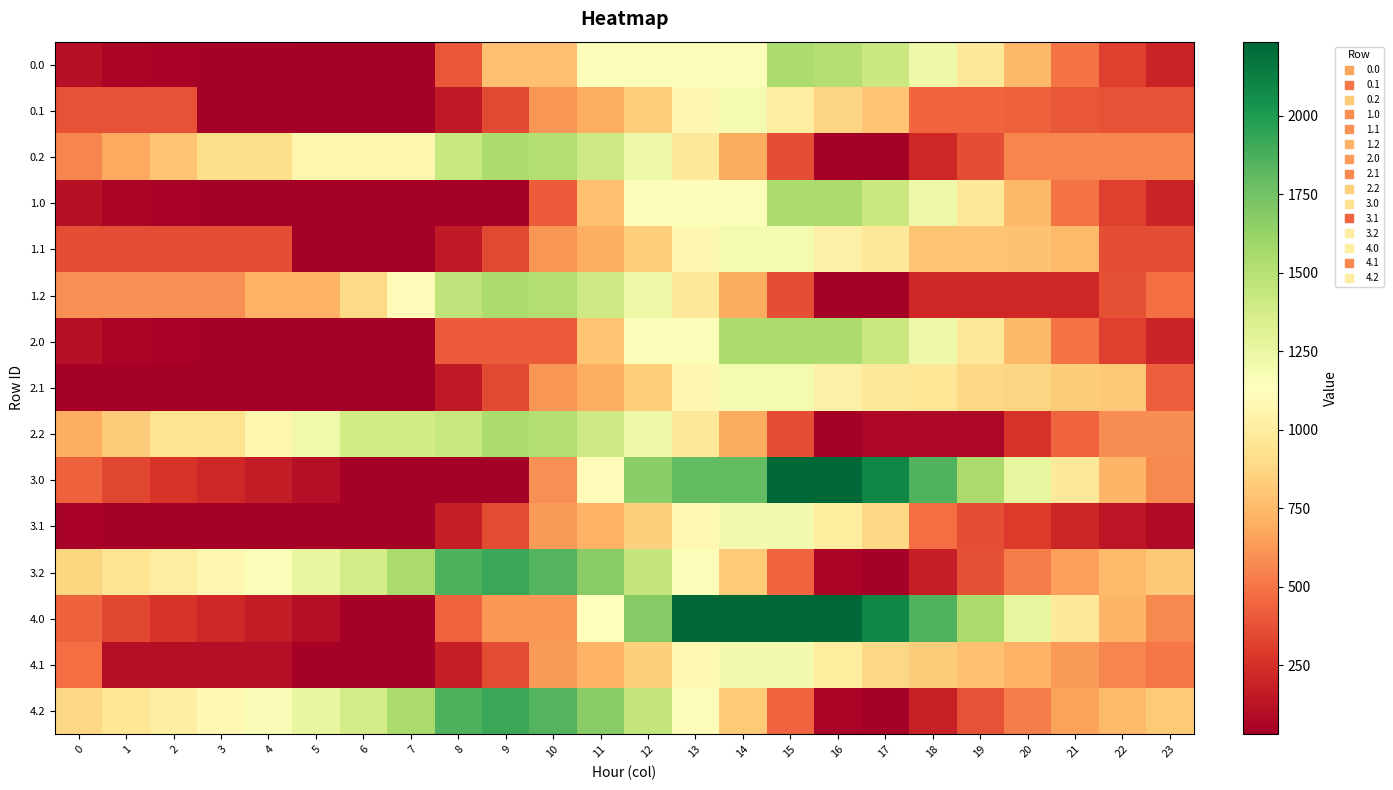

Reading right to left, transcribe all the data shown in this chart.

0.0: 23=195.3	22=307.7	21=501.9	20=742.7	19=974.9	18=1226.6	17=1415.2	16=1511.0	15=1540.0	14=1158.8	13=1158.8	12=1158.8	11=1158.8	10=777.7	9=777.7	8=396.6	7=30.8	6=30.8	5=38.9	4=42.7	3=47.6	2=52.0	1=62.5	0=112.5
0.1: 23=376.9	22=376.9	21=397.0	20=429.7	19=444.4	18=444.6	17=795.4	16=862.6	15=1011.4	14=1186.2	13=1073.7	12=834.7	11=701.4	10=615.3	9=343.9	8=154.8	7=30.8	6=30.8	5=30.8	4=30.8	3=30.8	2=376.9	1=376.9	0=376.9
0.2: 23=558.0	22=558.0	21=558.0	20=558.0	19=359.2	18=218.9	17=30.8	16=30.8	15=360.7	14=689.8	13=980.2	12=1223.1	11=1396.0	10=1517.8	9=1540.0	8=1429.6	7=1068.6	6=1068.6	5=1068.6	4=915.1	3=915.1	2=797.3	1=684.0	0=558.0
1.0: 23=195.3	22=307.7	21=501.9	20=742.7	19=974.9	18=1226.6	17=1415.2	16=1540.0	15=1540.0	14=1158.8	13=1158.8	12=1158.8	11=777.7	10=411.9	9=30.8	8=30.8	7=30.8	6=30.8	5=38.9	4=42.7	3=47.6	2=52.0	1=62.5	0=112.5
1.1: 23=359.8	22=359.8	21=748.7	20=781.4	19=796.1	18=796.3	17=970.2	16=1037.5	15=1186.2	14=1186.2	13=1073.7	12=834.7	11=701.4	10=615.3	9=343.9	8=154.8	7=30.8	6=30.8	5=30.8	4=359.8	3=359.8	2=359.8	1=359.8	0=359.8
1.2: 23=481.3	22=369.9	21=218.9	20=218.9	19=218.9	18=218.9	17=30.8	16=30.8	15=360.7	14=689.8	13=980.2	12=1223.1	11=1396.0	10=1517.8	9=1540.0	8=1469.2	7=1108.1	6=887.0	5=717.4	4=717.4	3=593.1	2=593.1	1=593.1	0=593.1
2.0: 23=195.3	22=307.7	21=501.9	20=742.7	19=974.9	18=1226.6	17=1415.2	16=1540.0	15=1540.0	14=1540.0	13=1158.8	12=1158.8	11=793.1	10=411.9	9=411.9	8=411.9	7=30.8	6=30.8	5=38.9	4=42.7	3=47.6	2=52.0	1=62.5	0=112.5
2.1: 23=419.2	22=808.1	21=828.2	20=860.9	19=875.6	18=964.8	17=970.2	16=1037.5	15=1186.2	14=1186.2	13=1073.7	12=834.7	11=701.4	10=615.3	9=343.9	8=154.8	7=30.8	6=30.8	5=30.8	4=30.8	3=30.8	2=30.8	1=30.8	0=30.8
2.2: 23=589.8	22=589.8	21=438.8	20=266.9	19=68.1	18=68.1	17=68.1	16=30.8	15=360.7	14=689.8	13=980.2	12=1223.1	11=1396.0	10=1517.8	9=1540.0	8=1429.6	7=1388.2	6=1388.2	5=1218.6	4=1065.2	3=940.9	2=940.9	1=827.6	0=701.6
3.0: 23=566.7	22=729.7	21=974.4	20=1265.7	19=1548.4	18=1850.6	17=2089.7	16=2236.0	15=2236.0	14=1797.4	13=1797.4	12=1662.4	11=1109.0	10=598.1	9=44.7	8=44.7	7=44.7	6=44.7	5=103.3	4=161.6	3=217.1	2=272.0	1=332.9	0=433.4
3.1: 23=90.8	22=140.7	21=211.3	20=294.5	19=359.7	18=473.7	17=883.1	16=1000.9	15=1200.2	14=1200.2	13=1087.6	12=848.6	11=715.3	10=629.2	9=357.9	8=168.7	7=44.7	6=44.7	5=44.7	4=44.7	3=44.7	2=44.7	1=44.7	0=55.9
3.2: 23=807.8	22=745.9	21=644.3	20=522.0	19=372.6	18=175.6	17=44.7	16=57.2	15=437.6	14=817.3	13=1158.1	12=1451.5	11=1674.9	10=1847.3	9=1921.6	8=1860.7	7=1549.1	6=1377.5	5=1257.5	4=1153.6	3=1078.7	2=1010.4	1=946.5	0=870.0
4.0: 23=566.7	22=729.7	21=974.4	20=1265.7	19=1548.4	18=1850.6	17=2089.7	16=2236.0	15=2236.0	14=2236.0	13=2236.0	12=1682.6	11=1129.2	10=618.3	9=618.3	8=436.0	7=44.7	6=44.7	5=107.3	4=161.6	3=217.1	2=272.0	1=332.9	0=433.4
4.1: 23=507.7	22=557.6	21=628.1	20=711.3	19=776.5	18=827.2	17=883.1	16=1000.9	15=1200.2	14=1200.2	13=1087.6	12=848.6	11=715.3	10=629.2	9=357.9	8=168.7	7=44.7	6=44.7	5=44.7	4=108.0	3=108.0	2=108.0	1=108.0	0=472.8
4.2: 23=815.5	22=753.6	21=652.1	20=529.7	19=380.3	18=183.3	17=44.7	16=57.2	15=437.6	14=817.3	13=1158.1	12=1451.5	11=1674.9	10=1847.3	9=1921.6	8=1860.7	7=1549.1	6=1377.5	5=1257.5	4=1161.3	3=1086.4	2=1018.1	1=954.3	0=877.8